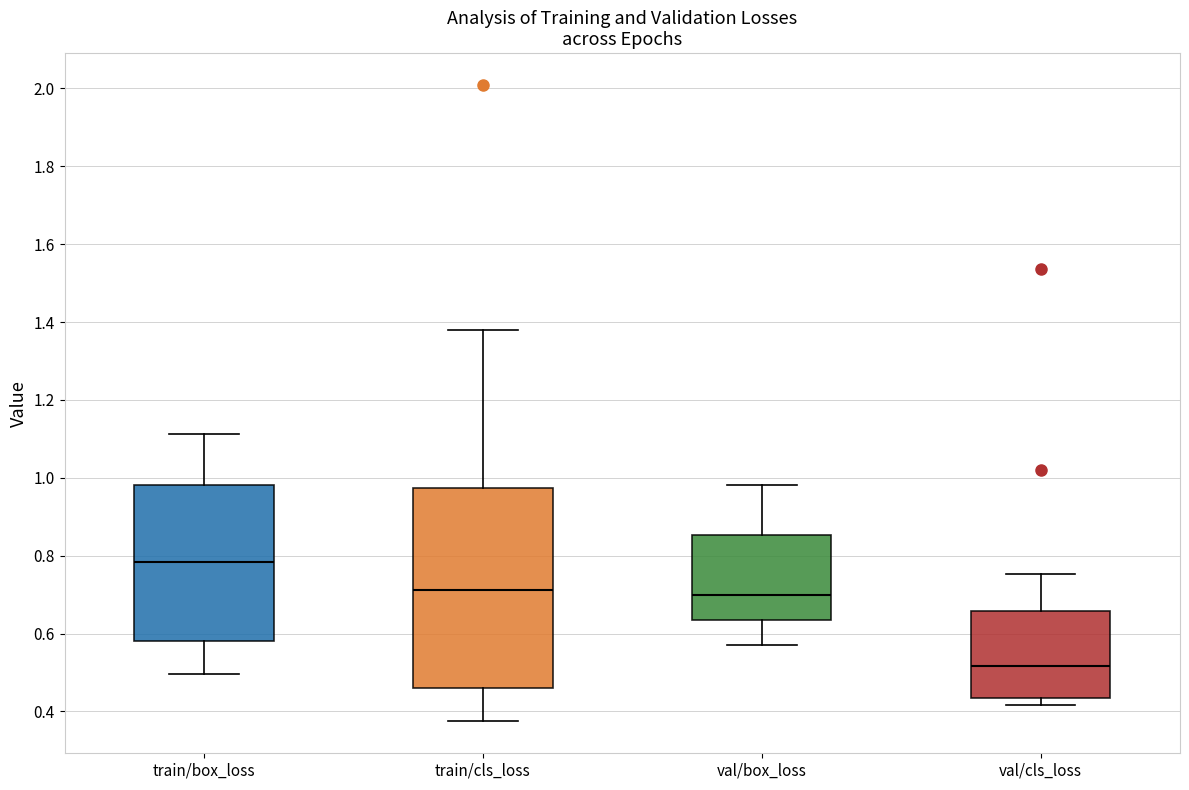

Which box has the highest median line?

train/box_loss